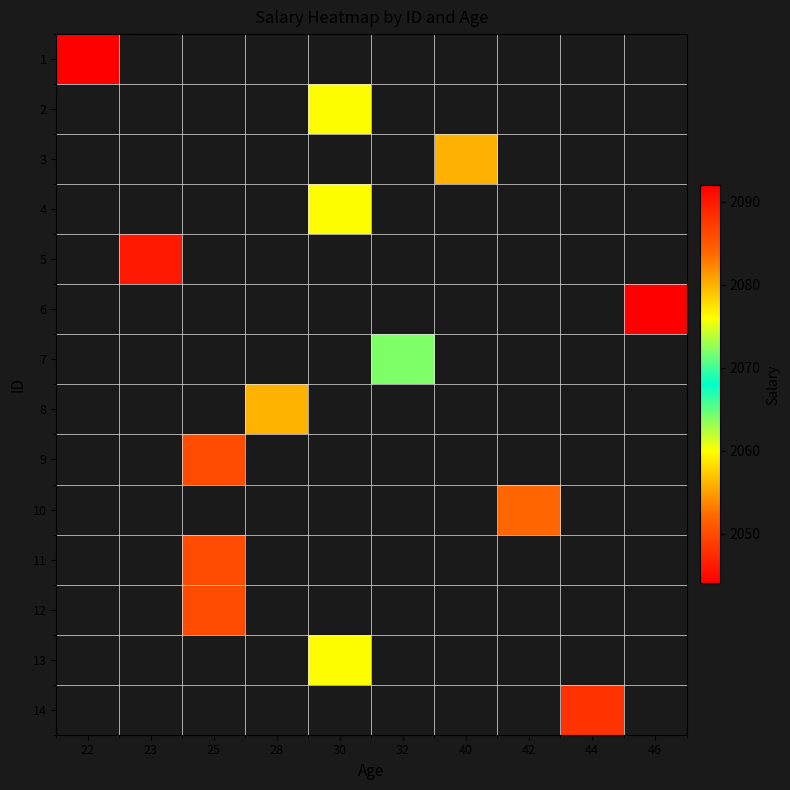

Between 22 and 32, which is larger?

32